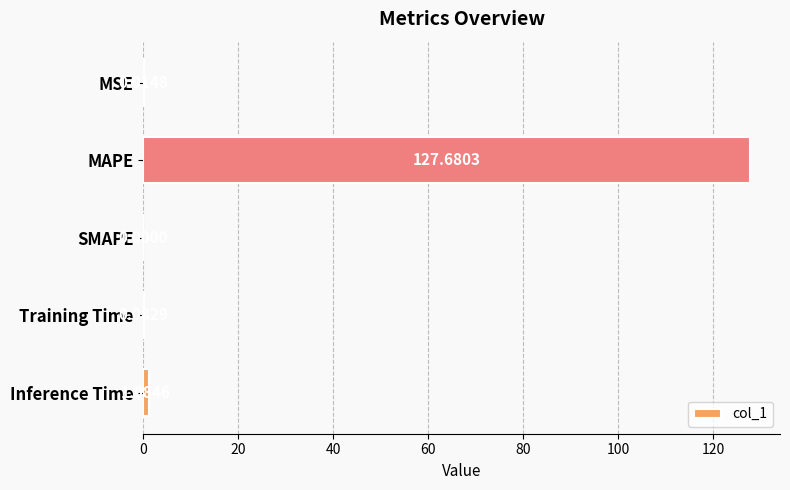

Which label corresponds to the largest value in the chart?

MAPE